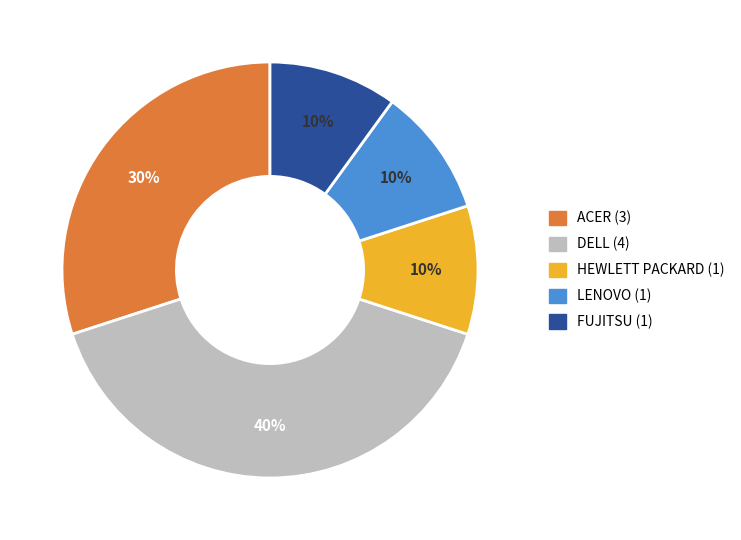

To the nearest percent, what is the difference between the largest and smallest slice percentages?

30%